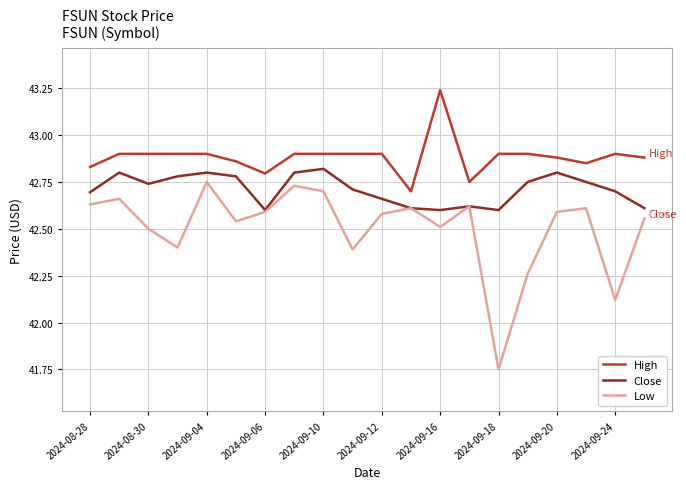

Which series has the largest total across all categories?

High